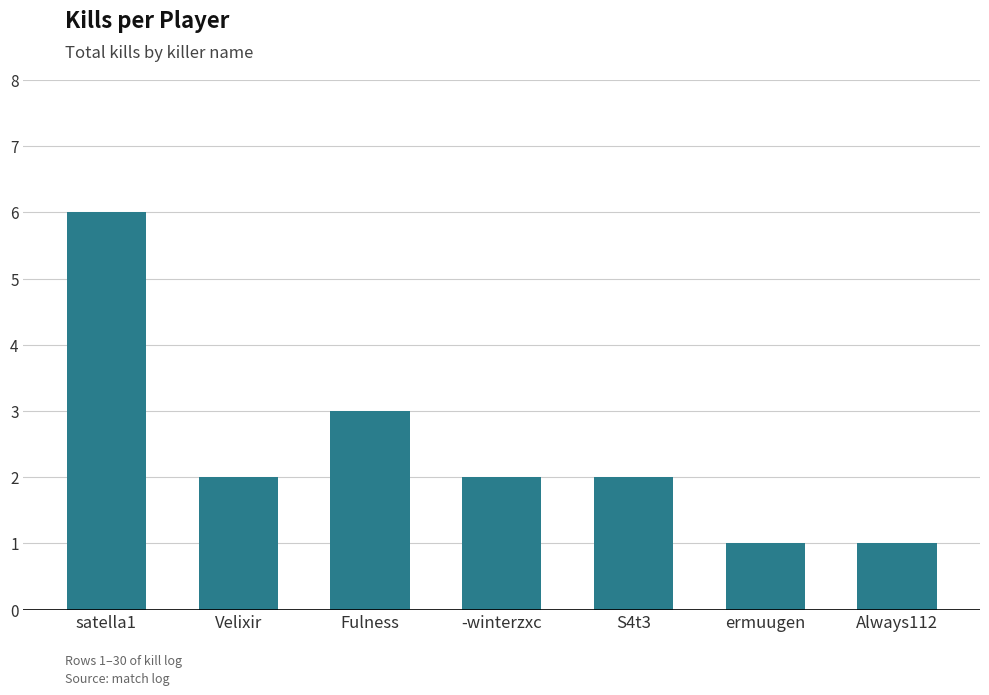

At which label is the value closest to 3?

Fulness